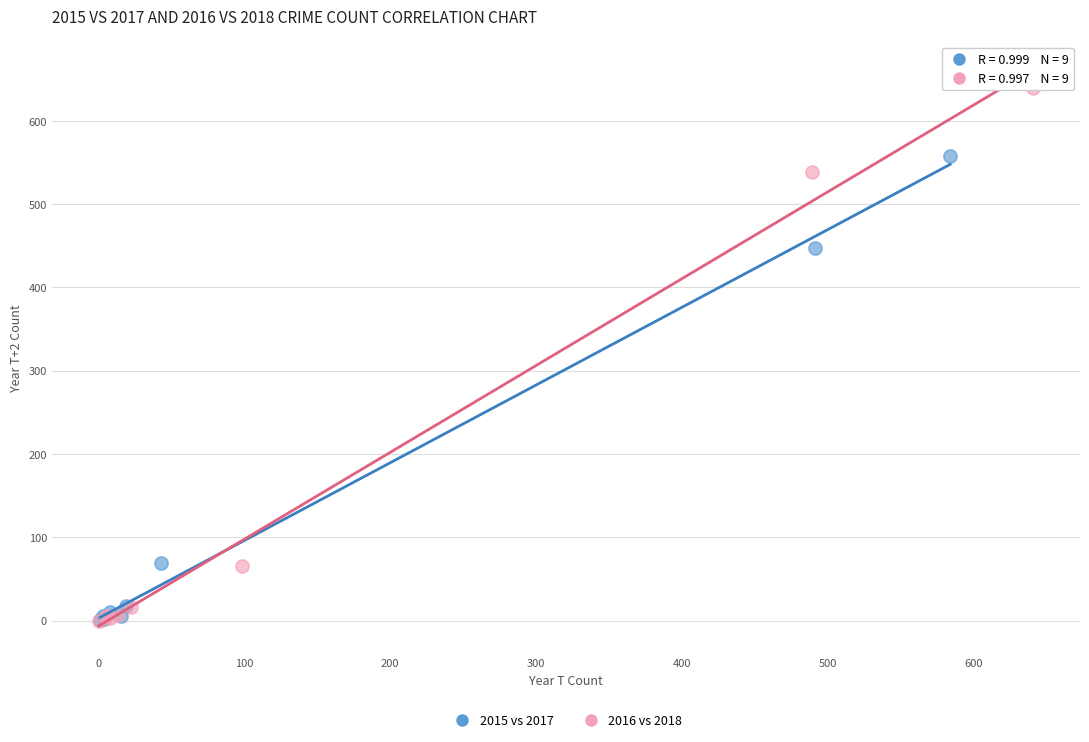

Which series has the largest Y range (max minus min)?

2016 vs 2018